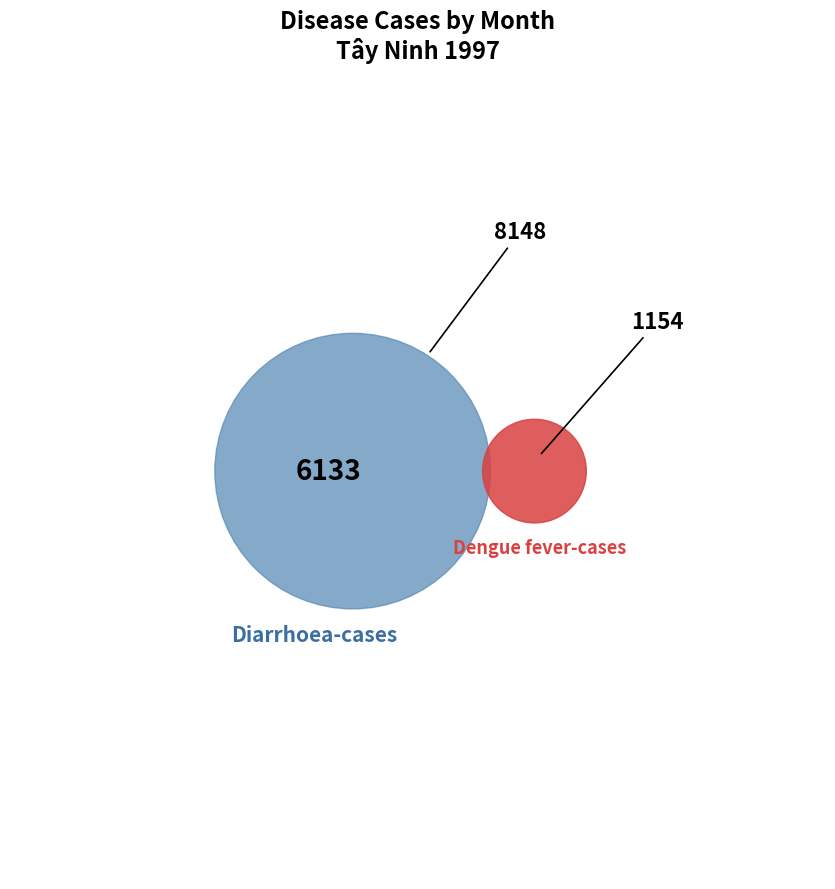

True or false: 4 accounts for 1% of the total.

False